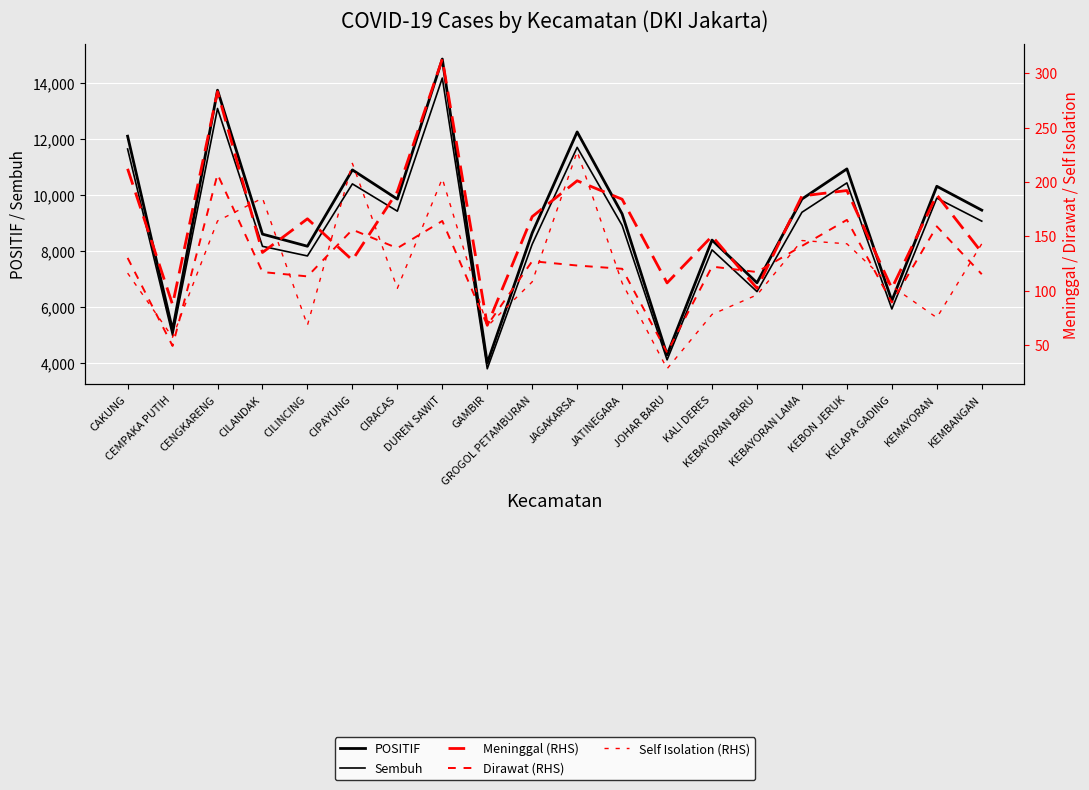

True or false: Self Isolation (RHS) has a value of 400 at JAGAKARSA.

False